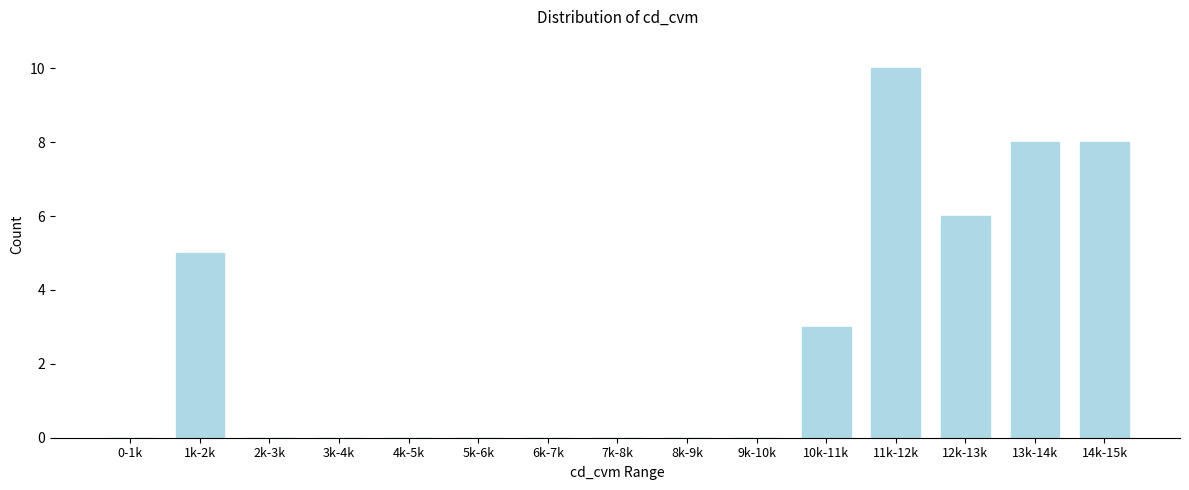

Reading left to right, what are all the values shown in this chart?

0-1k=0	1k-2k=5	2k-3k=0	3k-4k=0	4k-5k=0	5k-6k=0	6k-7k=0	7k-8k=0	8k-9k=0	9k-10k=0	10k-11k=3	11k-12k=10	12k-13k=6	13k-14k=8	14k-15k=8